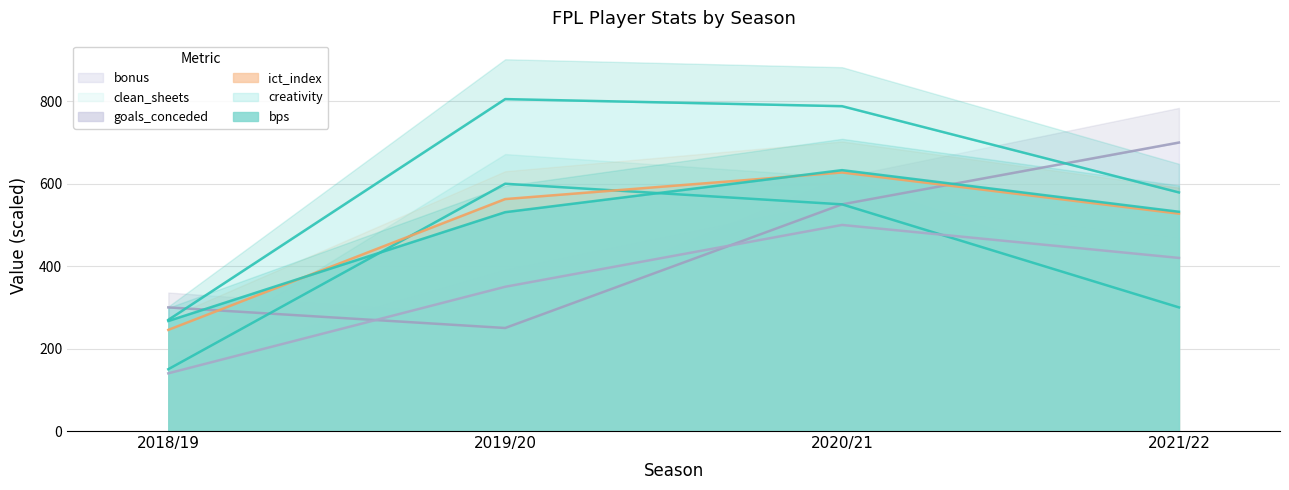

Where is the first local minimum for bonus?

2019/20